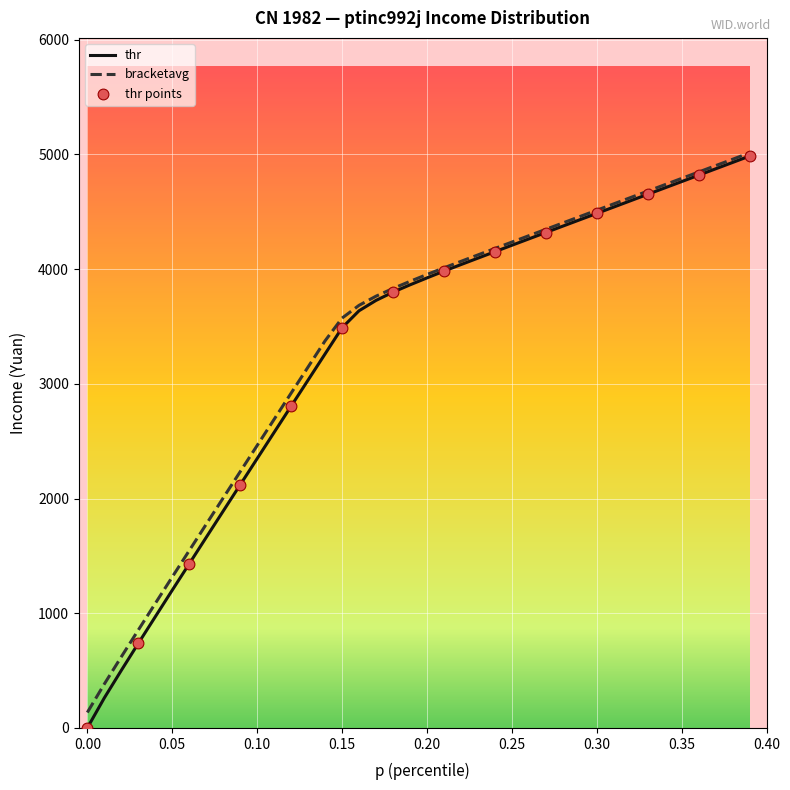

Which series has the largest total across all categories?

bracketavg